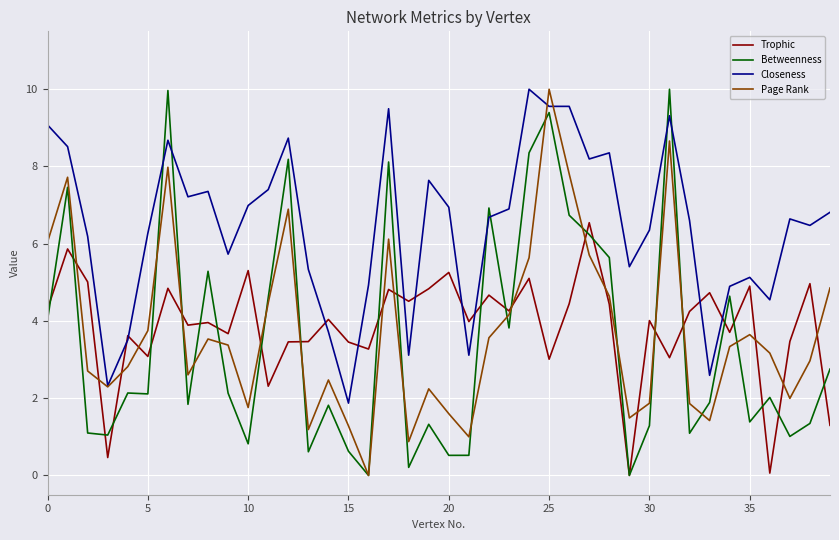

Which series has the largest total across all categories?

Closeness